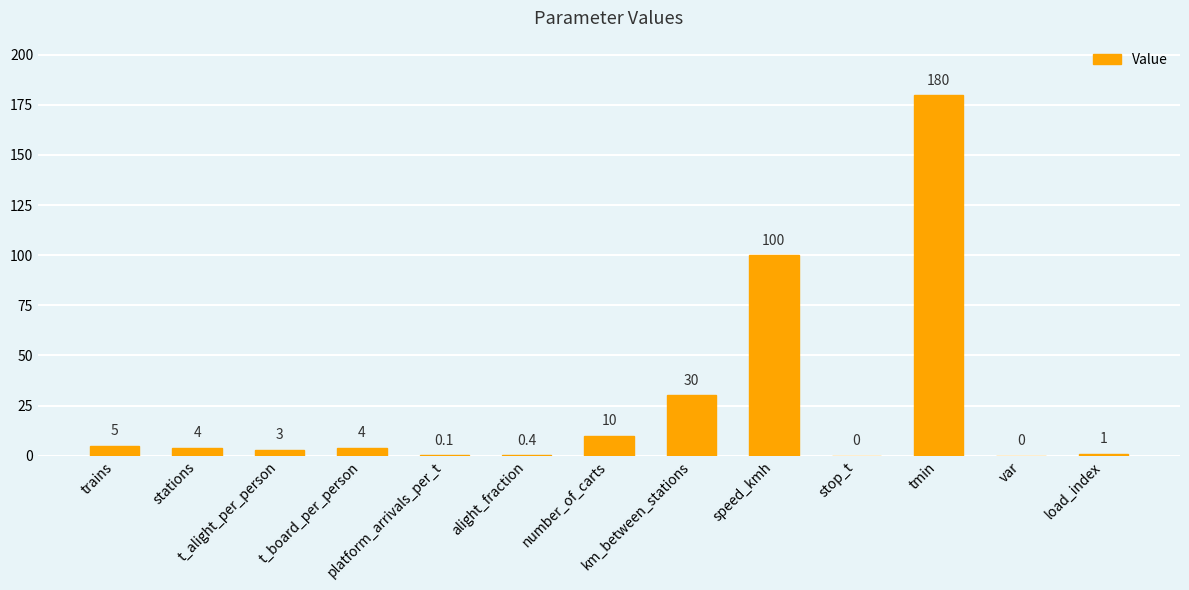

How many values are above zero?

11